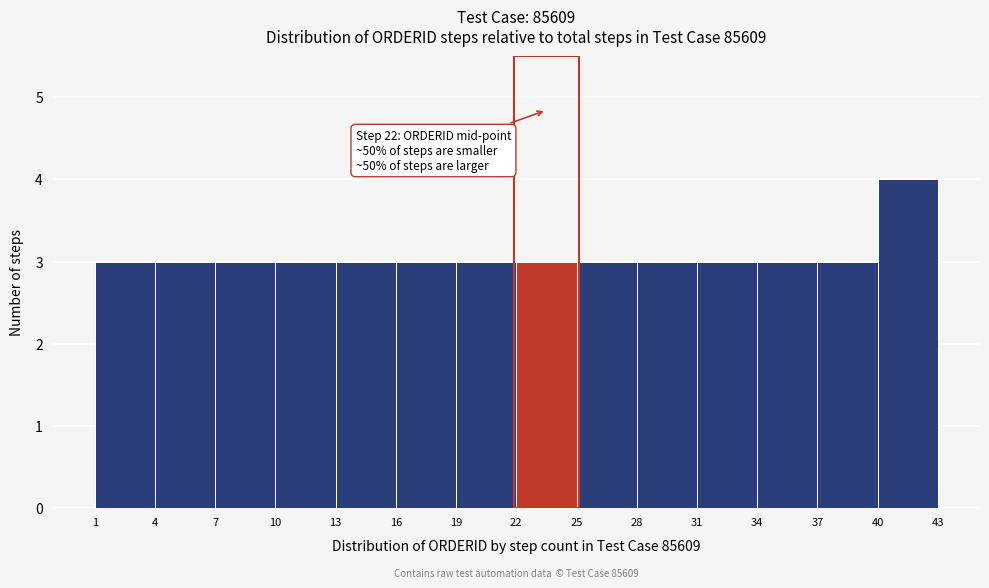

Which range on the x-axis has the tallest bar?

40 to 43